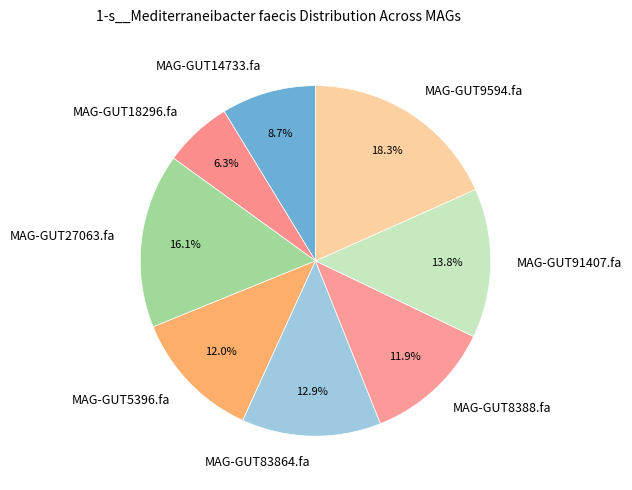

Which slice is the largest?

MAG-GUT9594.fa